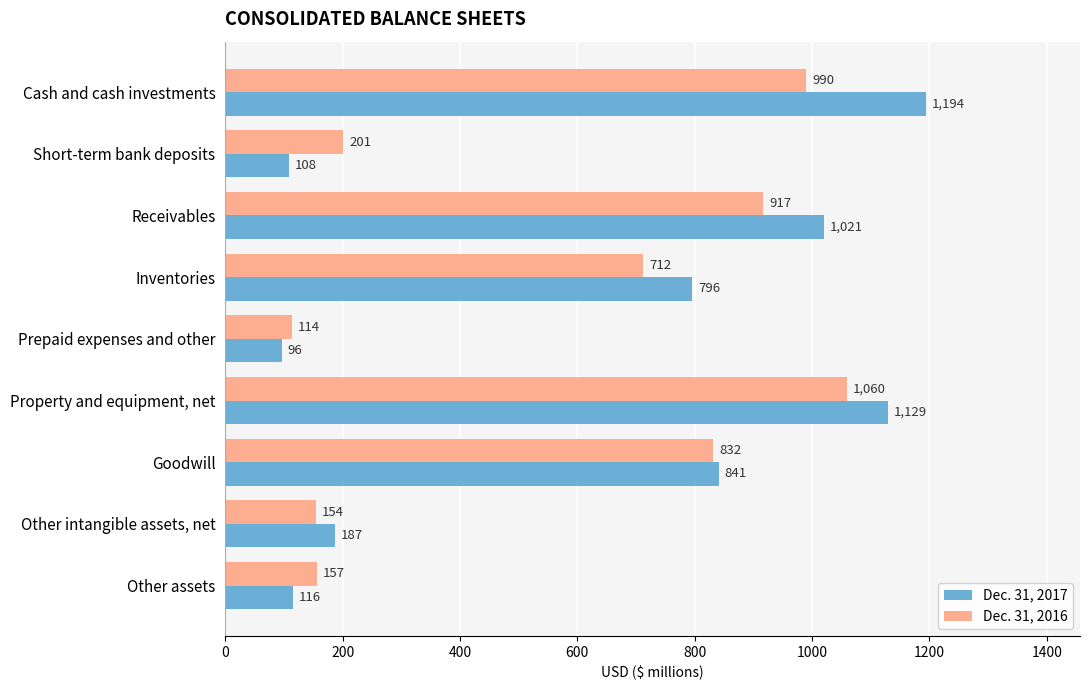

The value of Dec. 31, 2016 at Property and equipment, net is 1060. True or false?

True